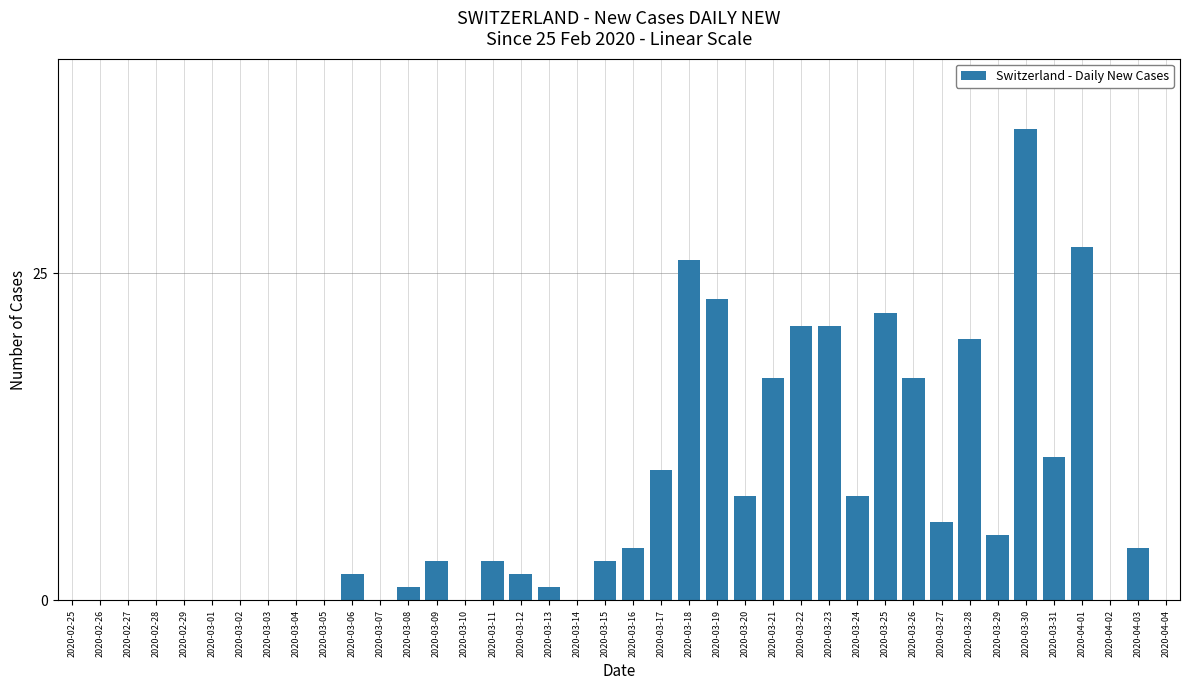

The value at 2020-03-27 is 10. True or false?

False